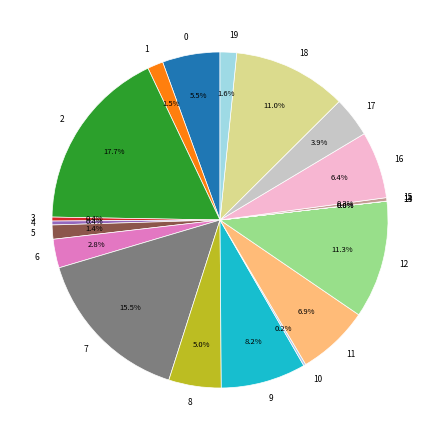

Combined, do 0 and 1 account for over 50%?

No